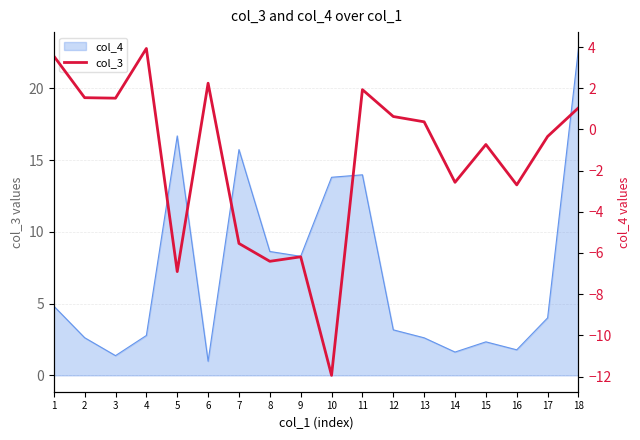

Reading left to right, what are all the values shown in this chart?

3.6	1.5	1.5	3.9	-6.9	2.2	-5.5	-6.4	-6.2	-11.9	1.9	0.6	0.4	-2.6	-0.7	-2.7	-0.3	1.0